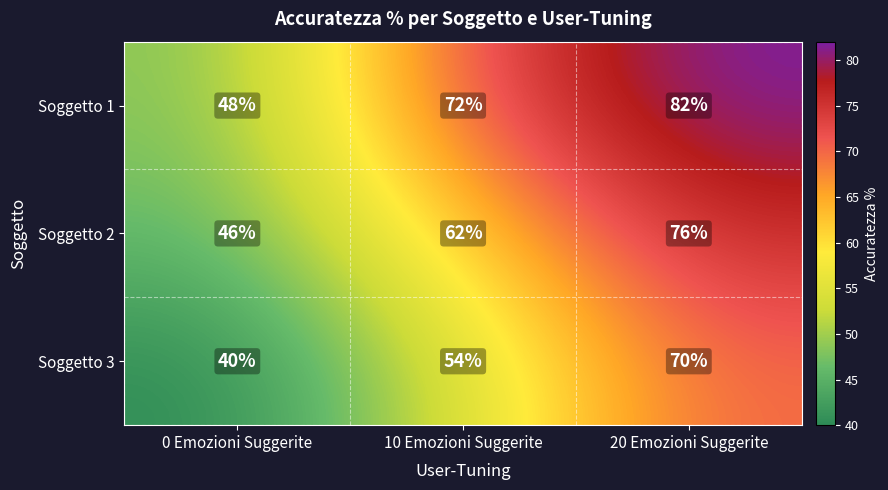

The value of Soggetto 3 at 10 Emozioni Suggerite is 54. True or false?

True